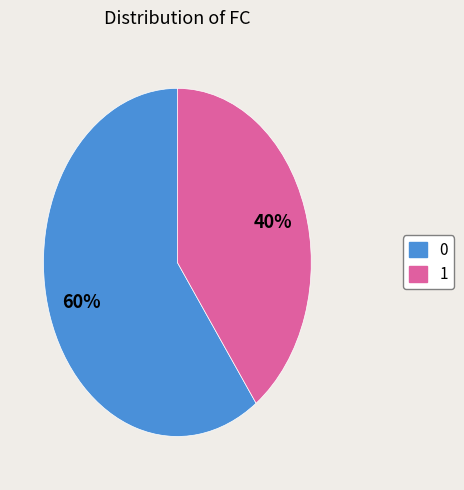

What percentage is the 0 slice, to the nearest percent?

60%